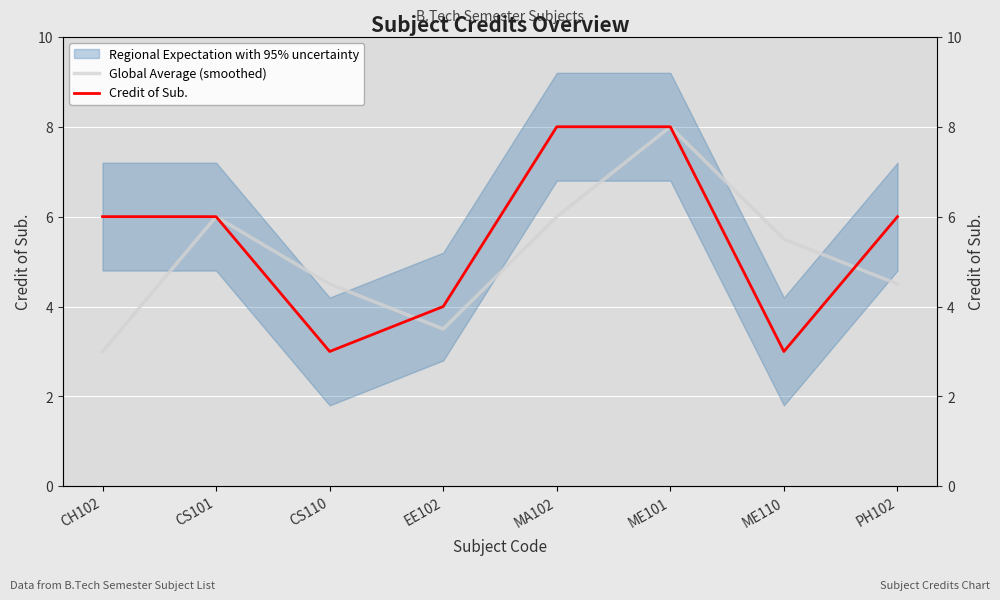

What is the minimum value shown in the chart?

3.0